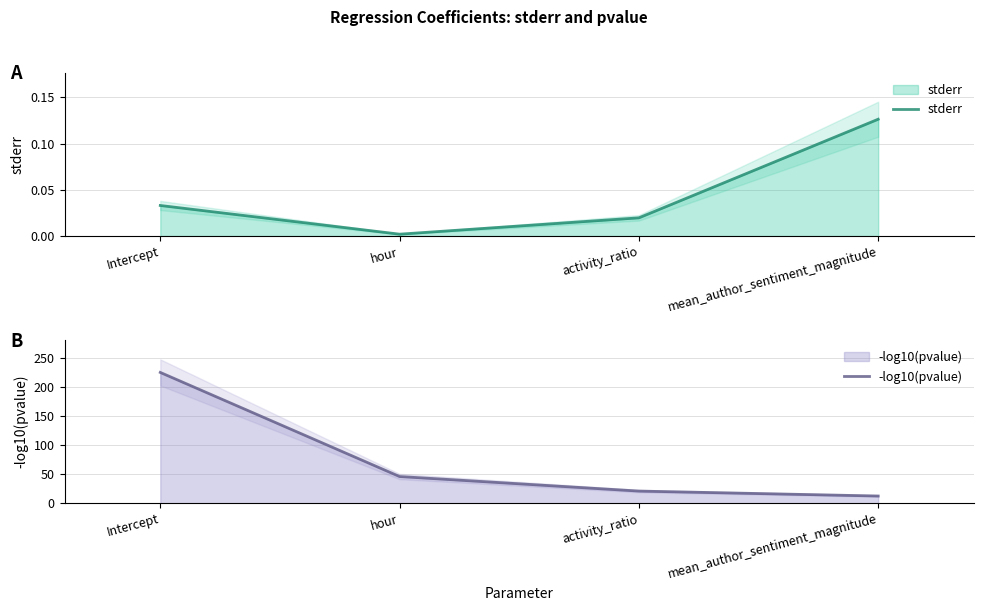

Which category has the highest value in the -log10(pvalue) series?

Intercept